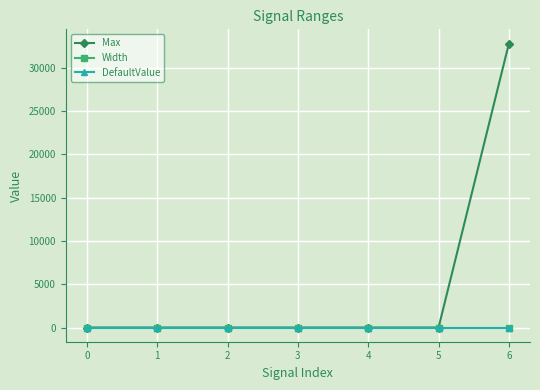

At which category is the sum across all series the highest?

6